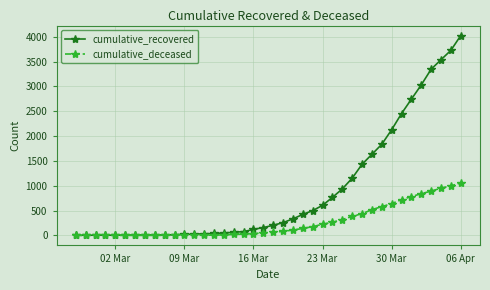

Which series has the largest total across all categories?

cumulative_recovered